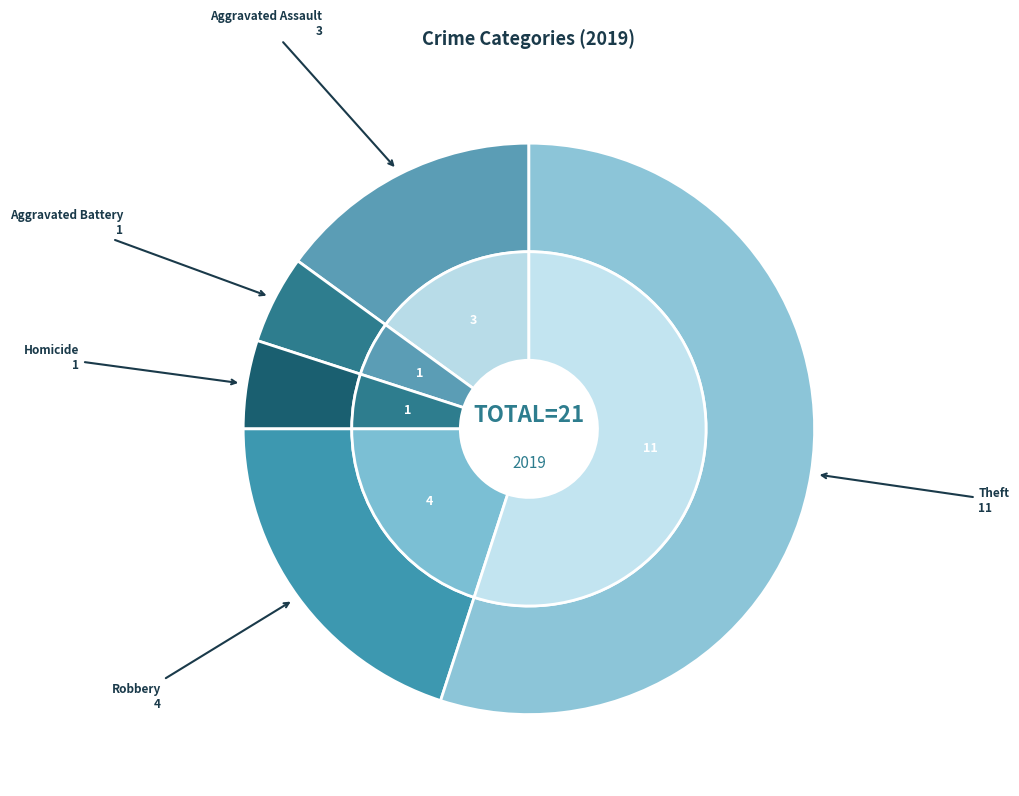

Which category accounts for the majority?

Theft